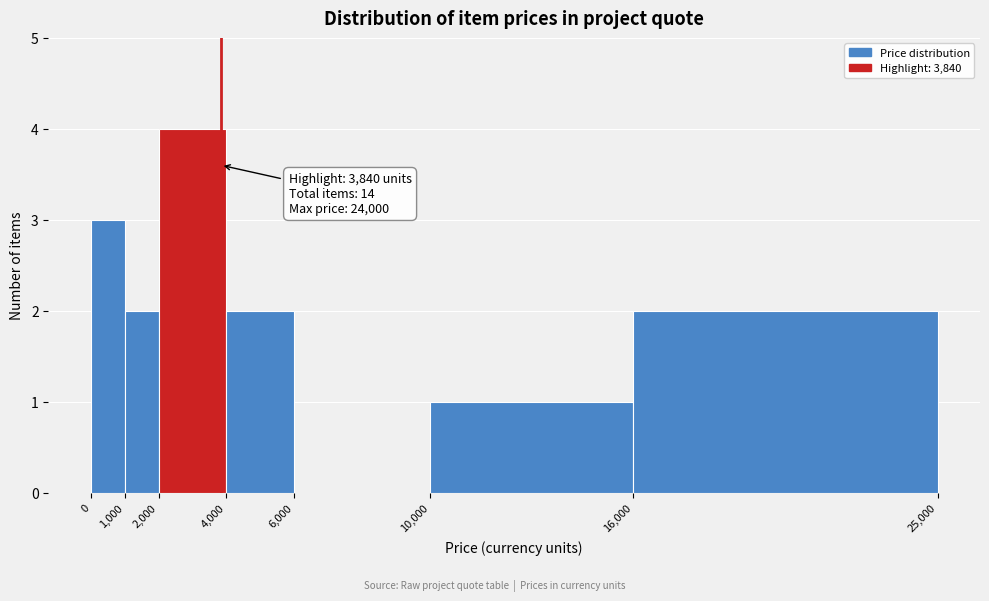

Which range on the x-axis has the tallest bar?

2,000 to 4,000